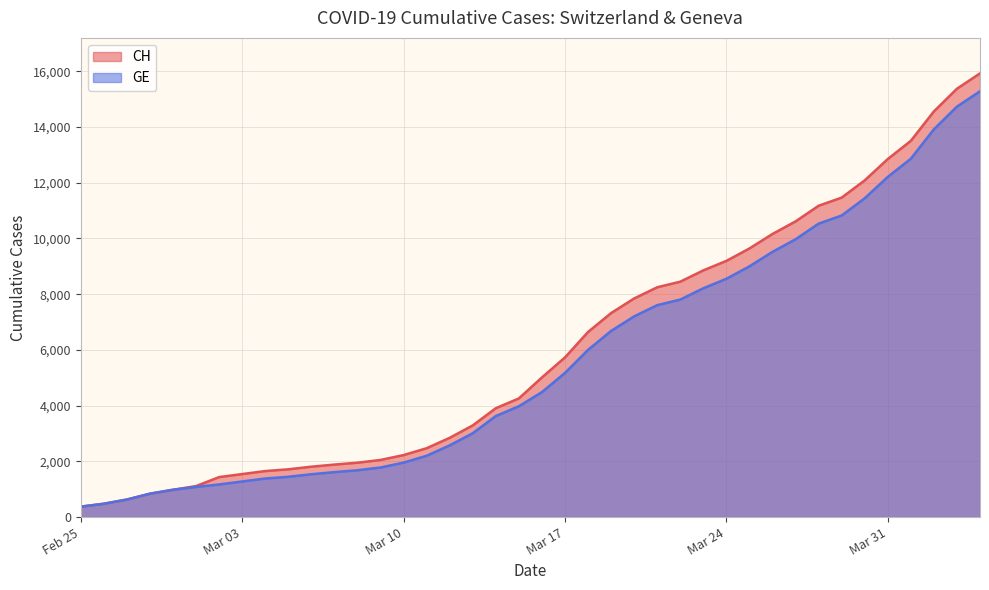

True or false: CH and GE cross at least once.

False